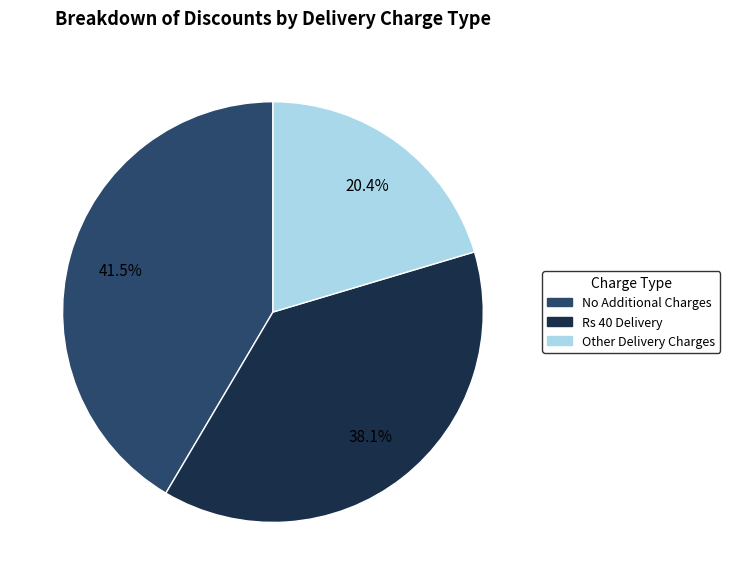

Is there a majority slice in this chart?

No